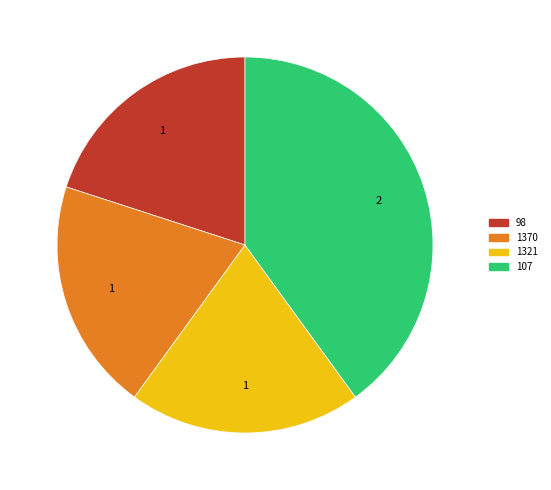

Do 98 and 107 together represent more than half of the pie?

Yes